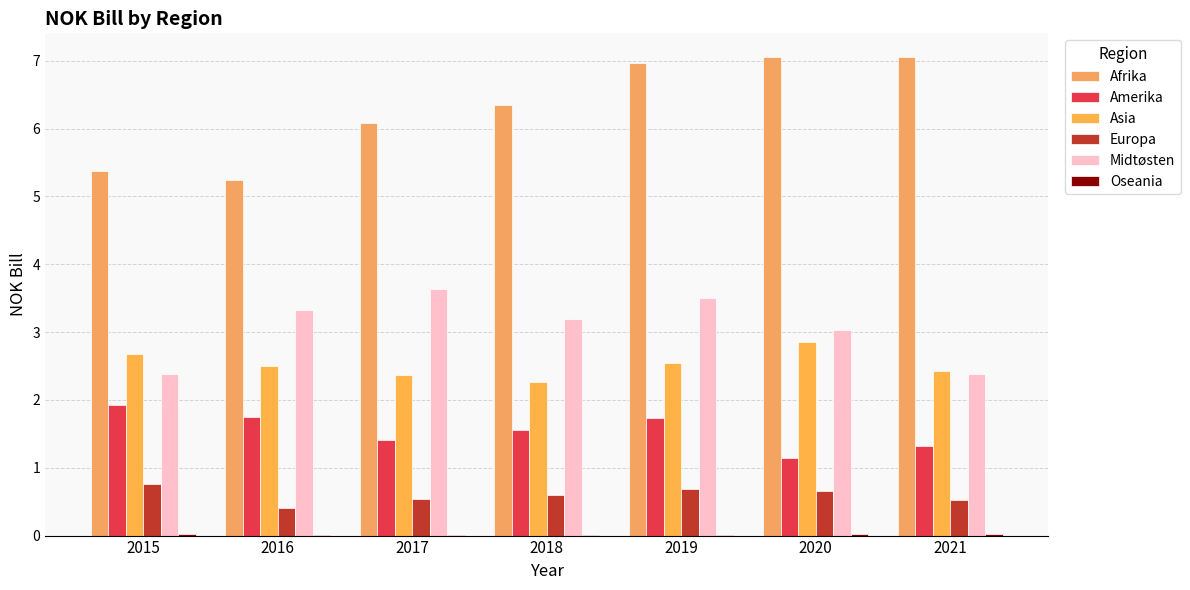

Which series has the largest range (max minus min)?

Afrika